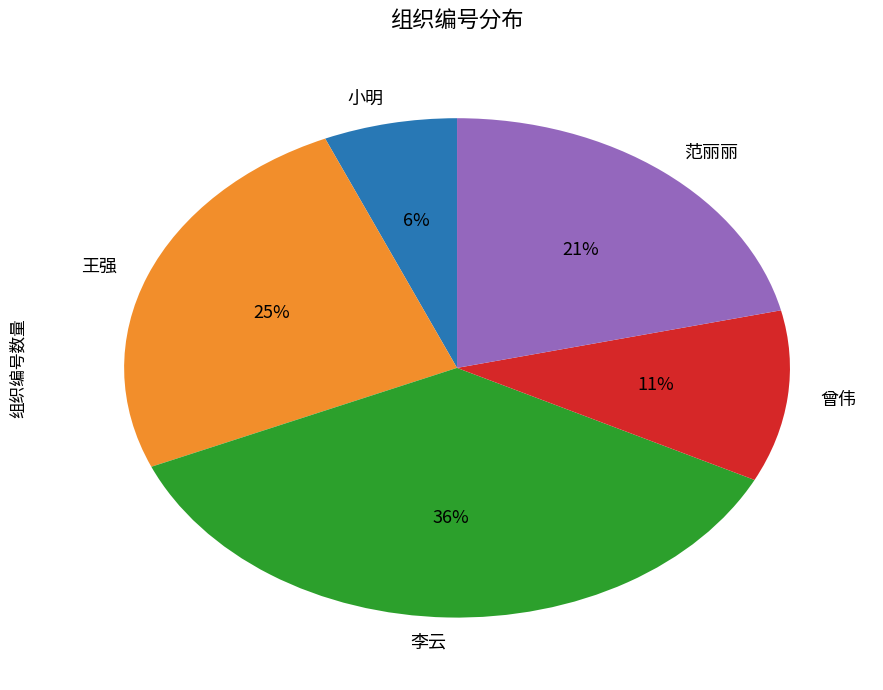

True or false: 范丽丽 accounts for 30% of the total.

False